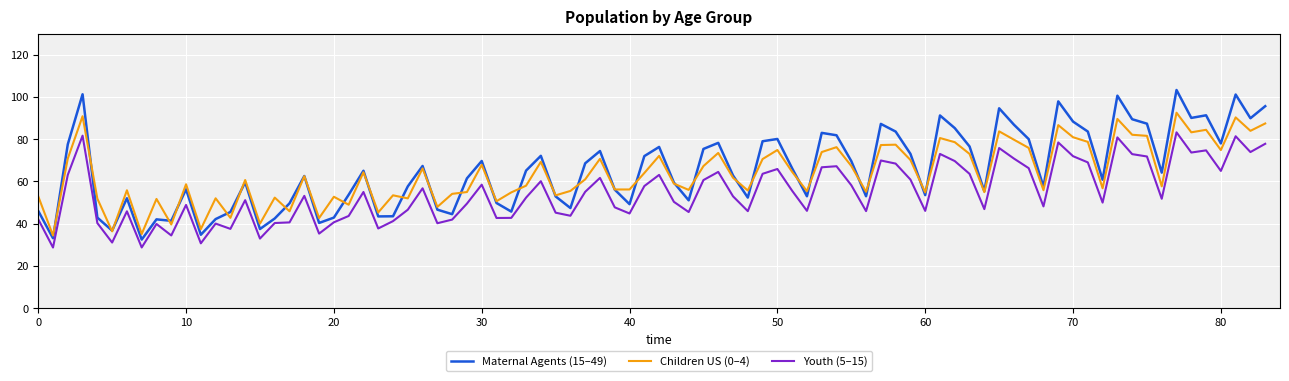

True or false: Youth (5–15) and Children US (0–4) intersect in this chart.

False